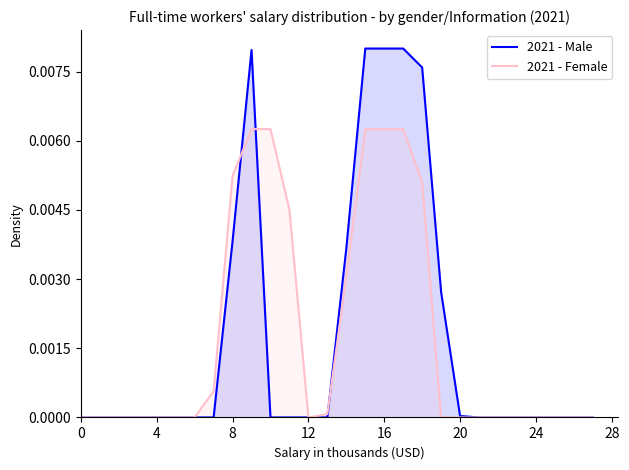

True or false: 2021 - Female has a value of 0.0 at 20.

True